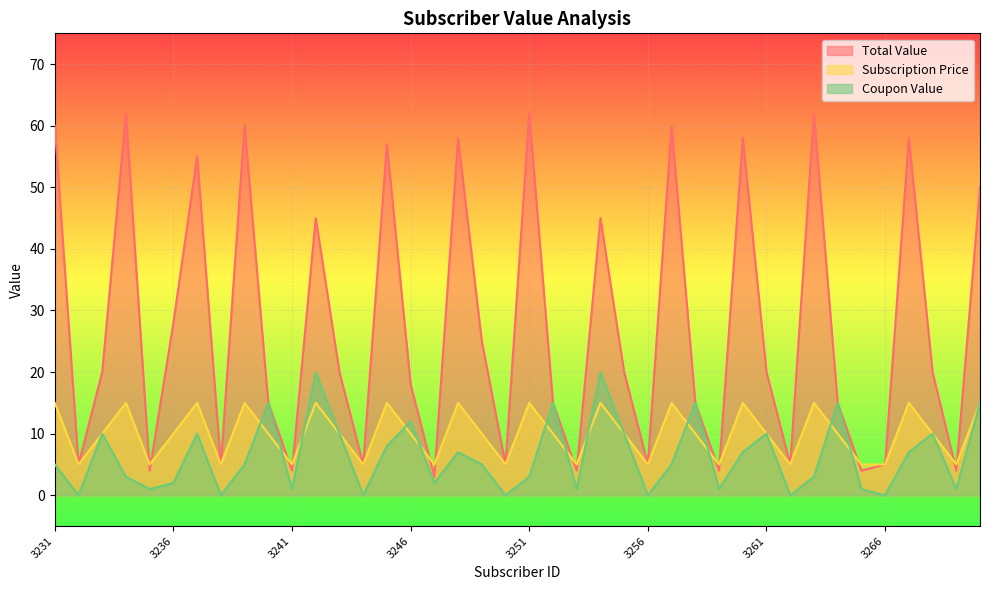

At which category does the chart reach its minimum across all series?

3232